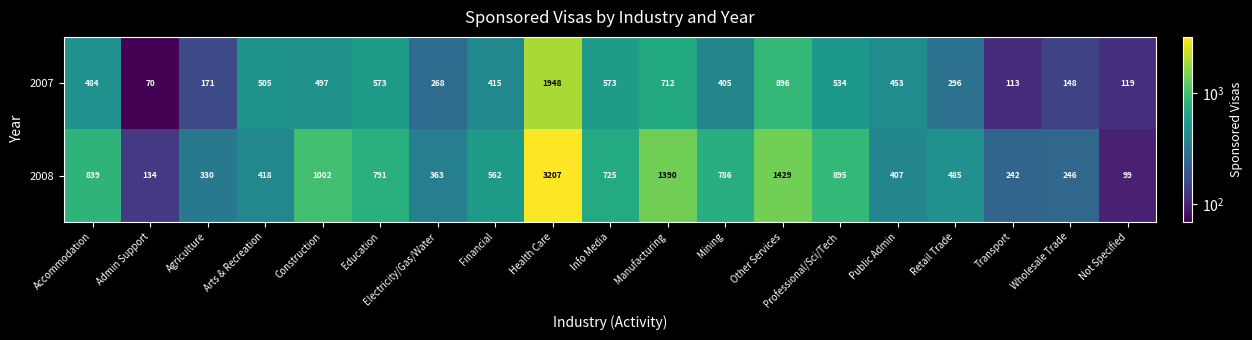

The 2008 series shows 363 at Electricity/Gas/Water. True or false?

True